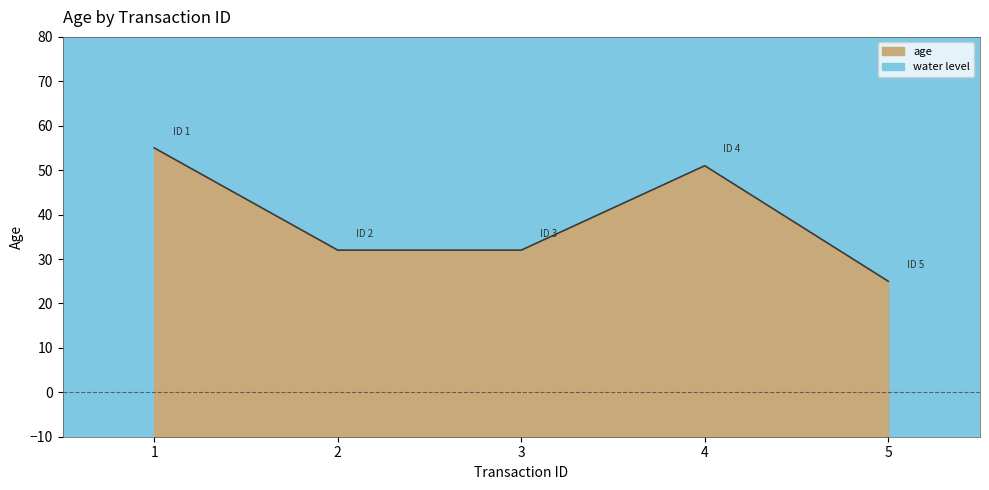

List the labels in order of value, smallest first.

5, 2, 3, 4, 1